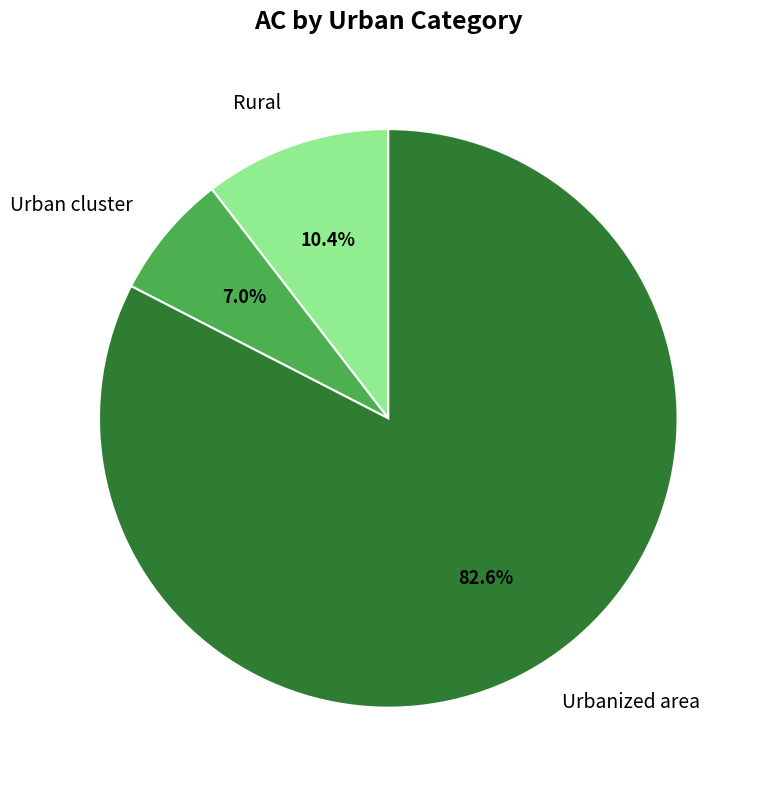

Which category accounts for the majority?

Urbanized area